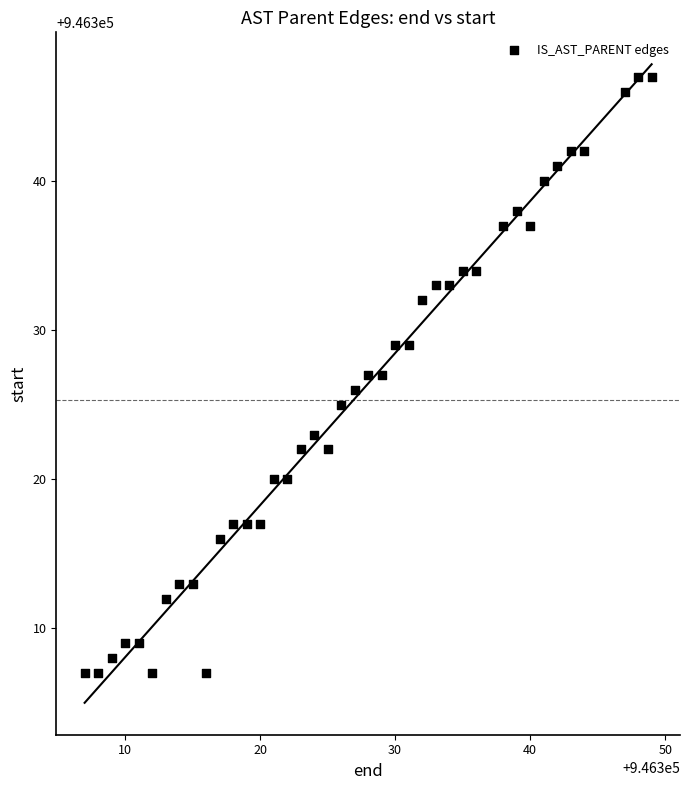

What is the range of Y values (max minus min)?

40